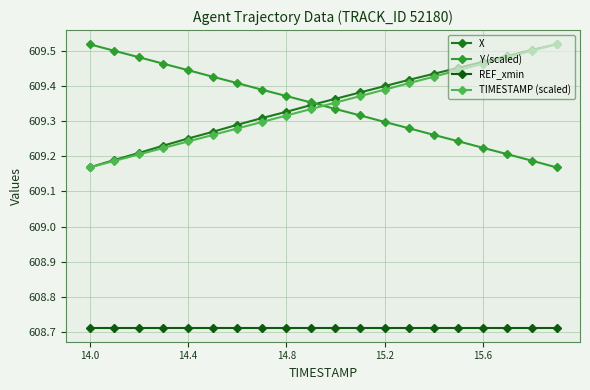

How many data points does each series have?

20